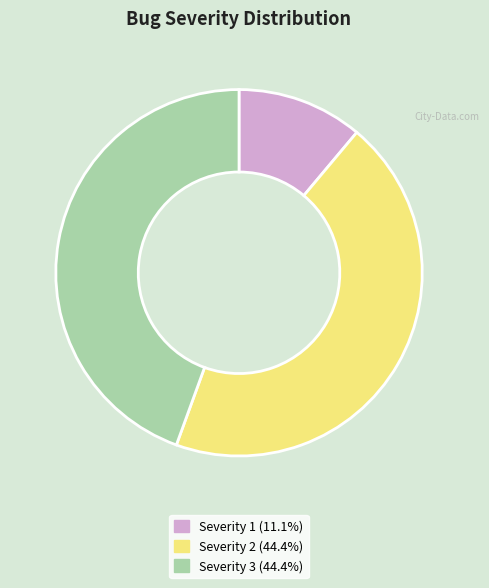

Is there any slice that represents more than half of the pie?

No